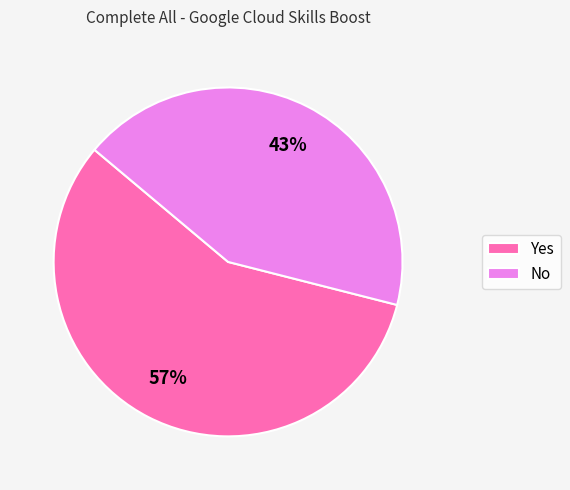

Between No and Yes, which is larger?

Yes